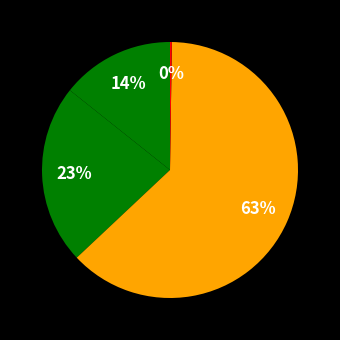

Which slice represents more than half of the pie?

Training Time